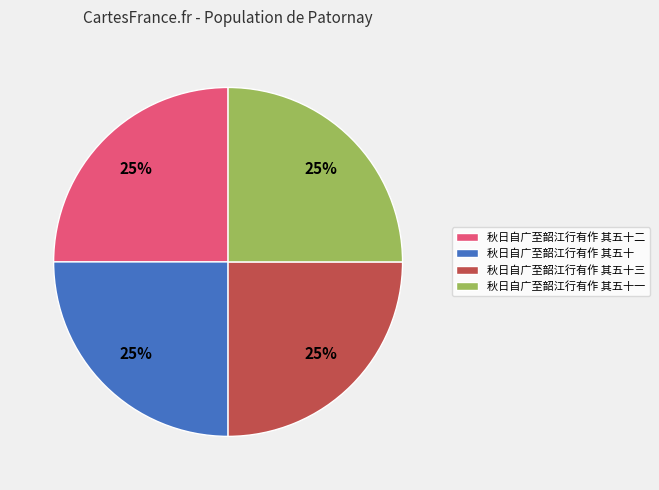

To the nearest percent, what percentage of the pie is 秋日自广至韶江行有作 其五十?

25%